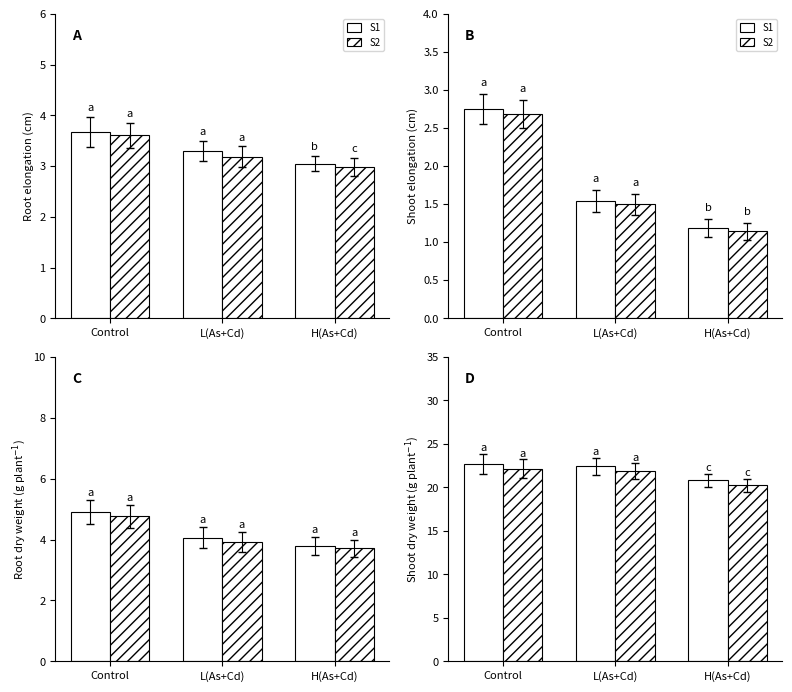

What is the difference between the maximum and minimum values in the S1 series?

1.9